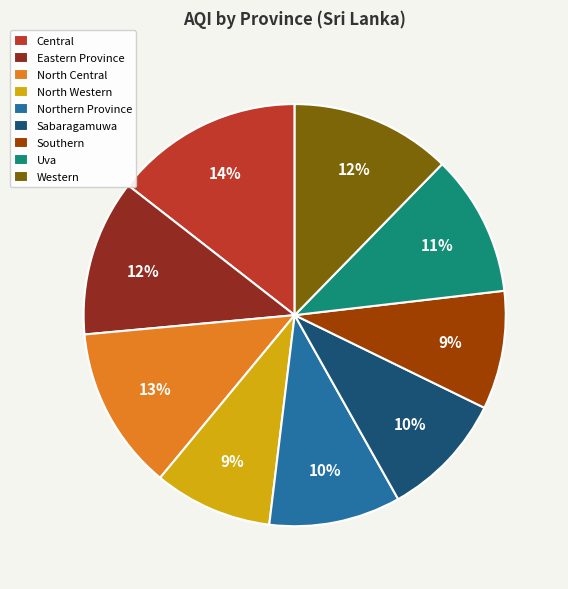

To the nearest percent, what is the average slice percentage?

11%